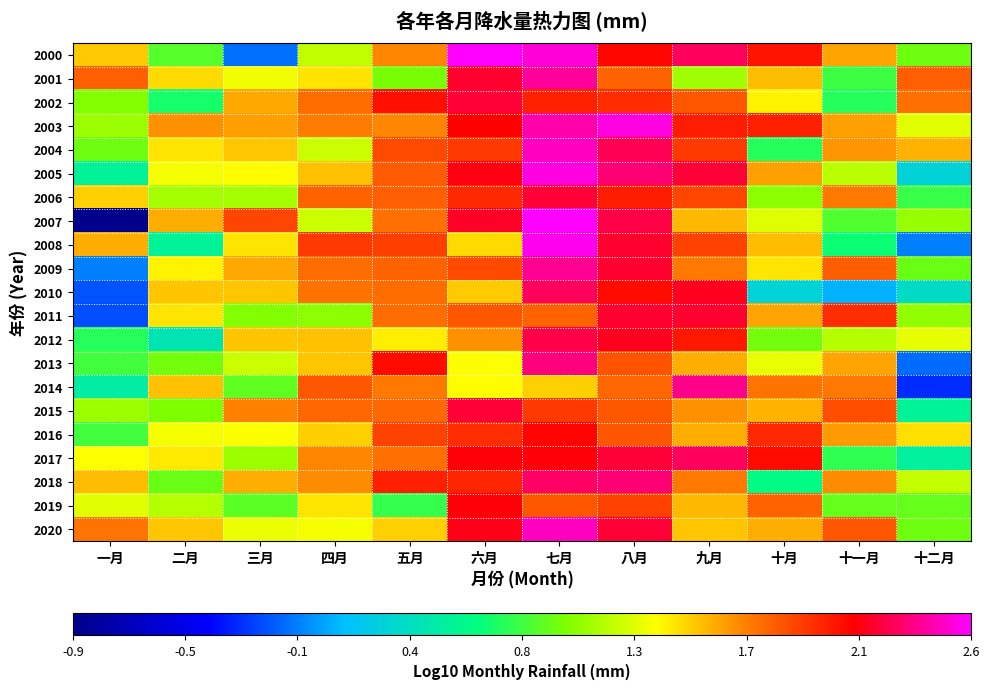

Reading right to left, extract all data points from this chart.

2000: 十二月=0.9	十一月=1.6	十月=2.0	九月=2.3	八月=2.1	七月=2.5	六月=2.6	五月=1.7	四月=1.2	三月=-0.1	二月=0.9	一月=1.5
2001: 十二月=1.8	十一月=0.8	十月=1.5	九月=1.1	八月=1.8	七月=2.4	六月=2.2	五月=1.0	四月=1.4	三月=1.3	二月=1.4	一月=1.8
2002: 十二月=1.7	十一月=0.7	十月=1.4	九月=1.8	八月=2.0	七月=2.0	六月=2.2	五月=2.1	四月=1.8	三月=1.6	二月=0.7	一月=1.0
2003: 十二月=1.3	十一月=1.6	十月=2.0	九月=2.0	八月=2.5	七月=2.4	六月=2.1	五月=1.7	四月=1.7	三月=1.6	二月=1.7	一月=1.1
2004: 十二月=1.6	十一月=1.6	十月=0.7	九月=1.9	八月=2.3	七月=2.5	六月=1.9	五月=1.9	四月=1.2	三月=1.5	二月=1.4	一月=0.9
2005: 十二月=0.3	十一月=1.2	十月=1.6	九月=2.2	八月=2.3	七月=2.5	六月=2.1	五月=1.8	四月=1.5	三月=1.3	二月=1.3	一月=0.5
2006: 十二月=0.8	十一月=1.7	十月=1.0	九月=1.9	八月=2.0	七月=2.2	六月=2.0	五月=1.8	四月=1.8	三月=1.1	二月=1.1	一月=1.5
2007: 十二月=1.1	十一月=0.9	十月=1.2	九月=1.5	八月=2.2	七月=2.6	六月=2.2	五月=1.7	四月=1.2	三月=1.9	二月=1.6	一月=-0.9
2008: 十二月=-0.1	十一月=0.7	十月=1.5	九月=1.9	八月=2.2	七月=2.5	六月=1.4	五月=1.9	四月=1.9	三月=1.4	二月=0.5	一月=1.6
2009: 十二月=0.9	十一月=1.8	十月=1.4	九月=1.7	八月=2.2	七月=2.4	六月=1.9	五月=1.8	四月=1.8	三月=1.6	二月=1.4	一月=-0.1
2010: 十二月=0.4	十一月=0.1	十月=0.3	九月=2.2	八月=2.1	七月=2.3	六月=1.5	五月=1.8	四月=1.7	三月=1.5	二月=1.5	一月=-0.2
2011: 十二月=1.0	十一月=2.0	十月=1.6	九月=2.2	八月=2.2	七月=1.8	六月=1.8	五月=1.8	四月=1.0	三月=1.0	二月=1.4	一月=-0.2
2012: 十二月=1.3	十一月=1.1	十月=1.0	九月=2.0	八月=2.2	七月=2.2	六月=1.6	五月=1.4	四月=1.5	三月=1.5	二月=0.4	一月=0.7
2013: 十二月=-0.1	十一月=1.6	十月=1.3	九月=1.6	八月=1.8	七月=2.3	六月=1.3	五月=2.1	四月=1.5	三月=1.2	二月=1.0	一月=0.8
2014: 十二月=-0.3	十一月=1.7	十月=1.7	九月=2.4	八月=1.8	七月=1.5	六月=1.3	五月=1.7	四月=1.8	三月=0.9	二月=1.5	一月=0.5
2015: 十二月=0.5	十一月=1.9	十月=1.6	九月=1.6	八月=1.8	七月=1.9	六月=2.2	五月=1.8	四月=1.8	三月=1.7	二月=1.0	一月=1.1
2016: 十二月=1.4	十一月=1.6	十月=2.0	九月=1.6	八月=1.8	七月=2.1	六月=2.0	五月=1.9	四月=1.5	三月=1.3	二月=1.3	一月=0.8
2017: 十二月=0.5	十一月=0.8	十月=2.1	九月=2.3	八月=2.2	七月=2.1	六月=2.1	五月=1.7	四月=1.7	三月=1.1	二月=1.4	一月=1.3
2018: 十二月=1.2	十一月=1.7	十月=0.6	九月=1.7	八月=2.3	七月=2.3	六月=2.0	五月=2.0	四月=1.7	三月=1.6	二月=0.9	一月=1.5
2019: 十二月=0.9	十一月=0.9	十月=1.8	九月=1.5	八月=1.9	七月=1.8	六月=2.1	五月=0.8	四月=1.4	三月=0.9	二月=1.1	一月=1.3
2020: 十二月=1.0	十一月=1.8	十月=1.6	九月=1.5	八月=2.2	七月=2.4	六月=2.2	五月=1.5	四月=1.3	三月=1.3	二月=1.5	一月=1.7